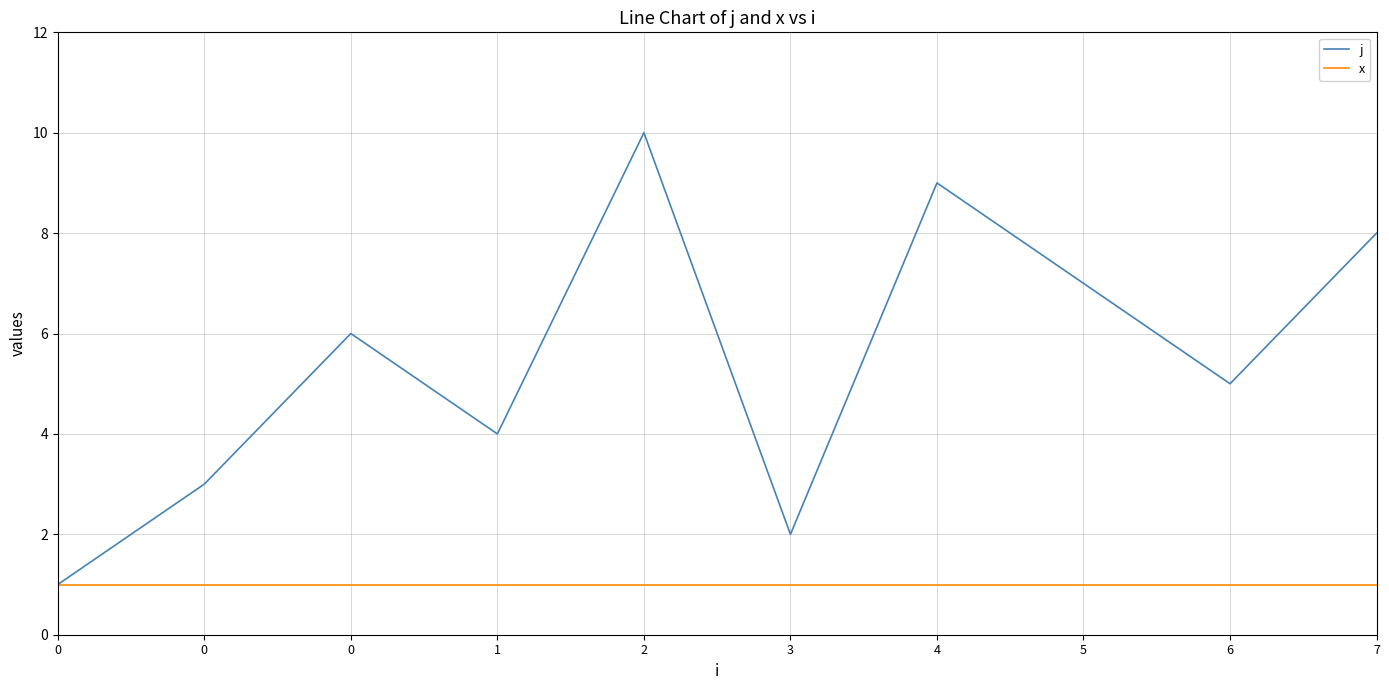

How many lines are shown in the chart?

2